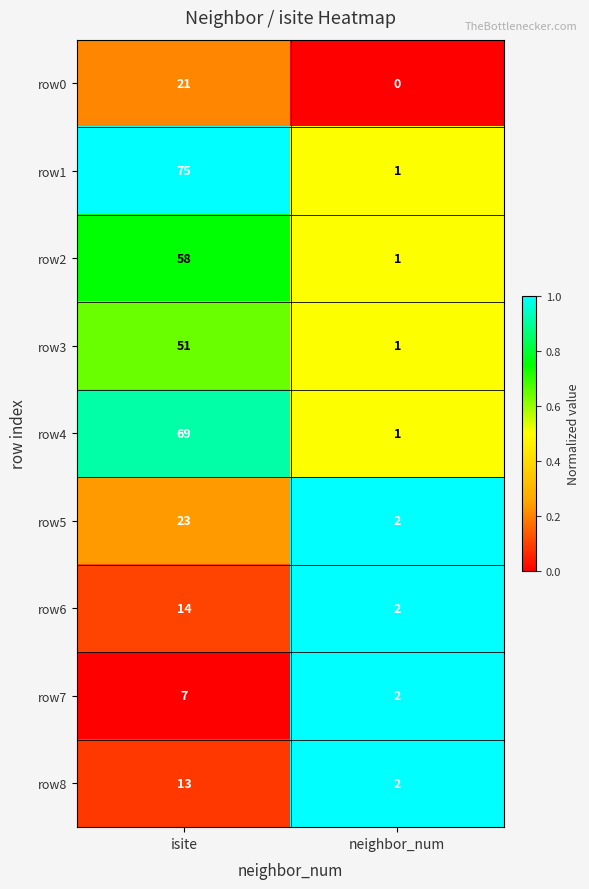

Count the number of data series in this chart.

9